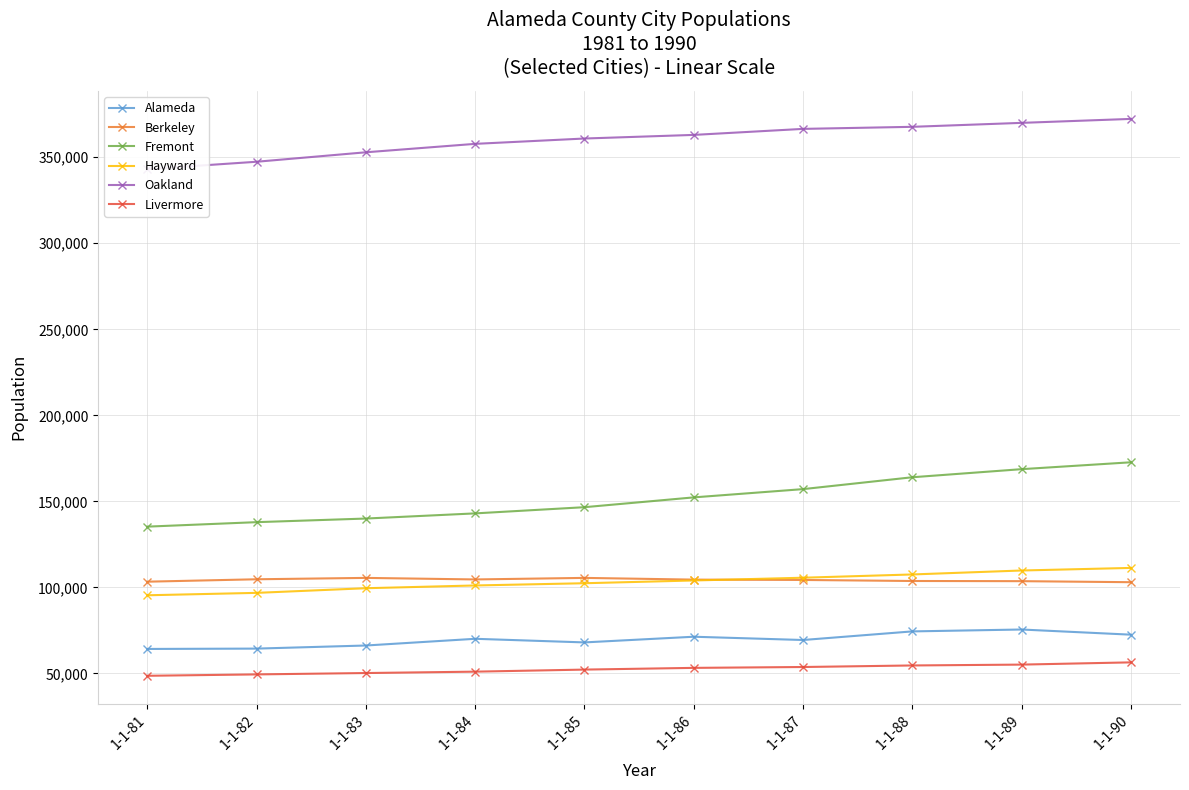

Is this an area chart (filled region under the line)?

No